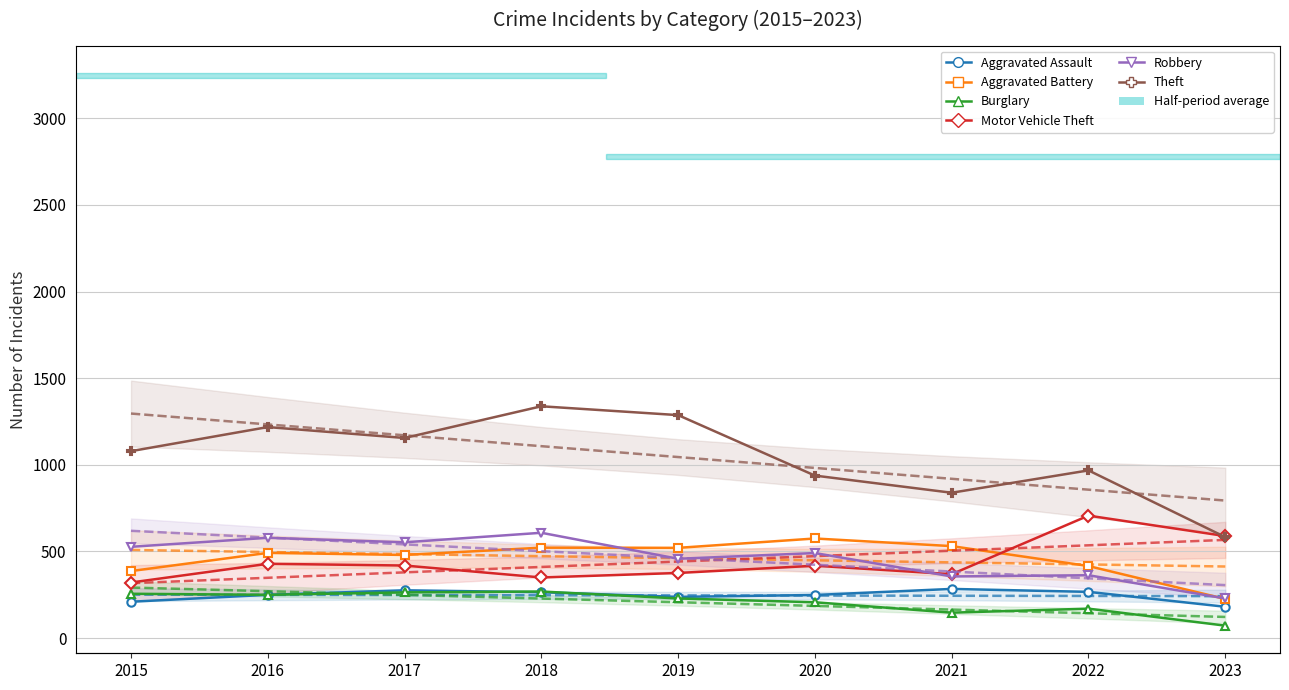

At 2020, list the series in order from smallest to largest.

Burglary, Aggravated Assault, Motor Vehicle Theft, Robbery, Aggravated Battery, Theft